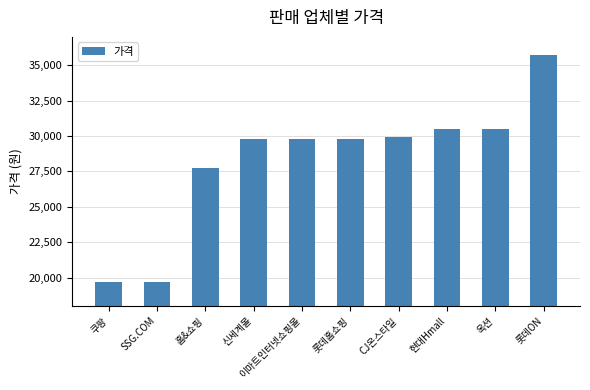

The value at 현대Hmall is 47659. True or false?

False